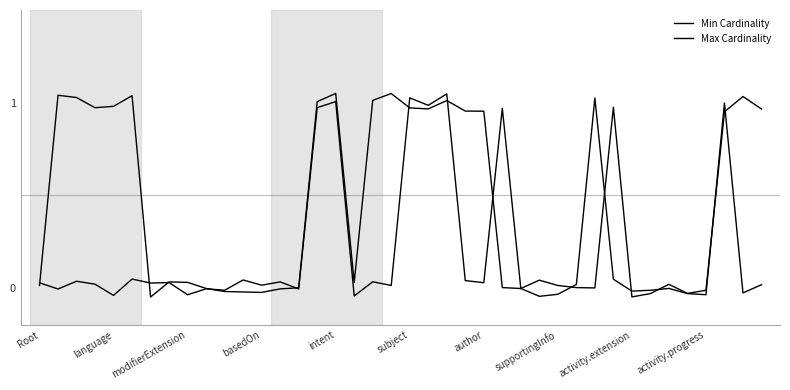

Where is Max Cardinality nearest to the value 0?

30